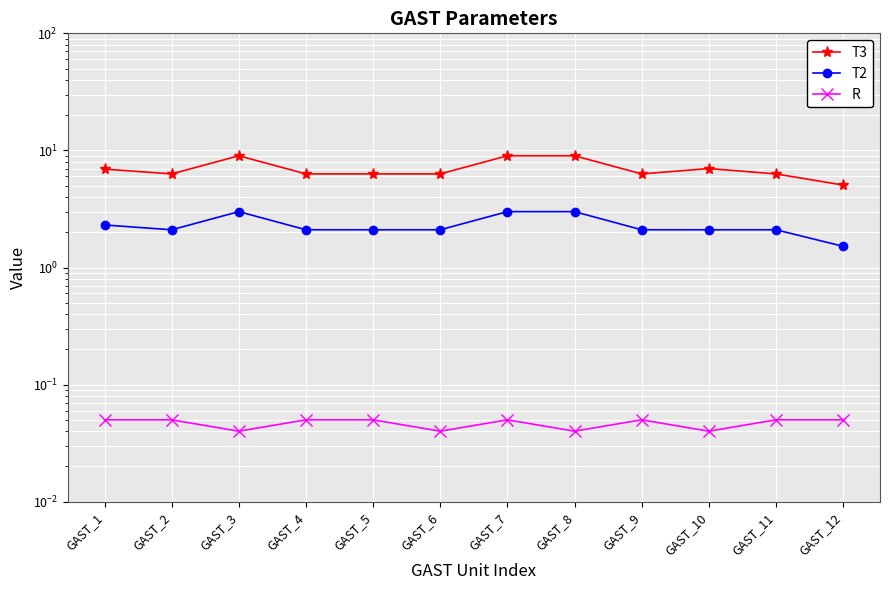

The value of T3 at GAST_3 is 9.0. True or false?

True